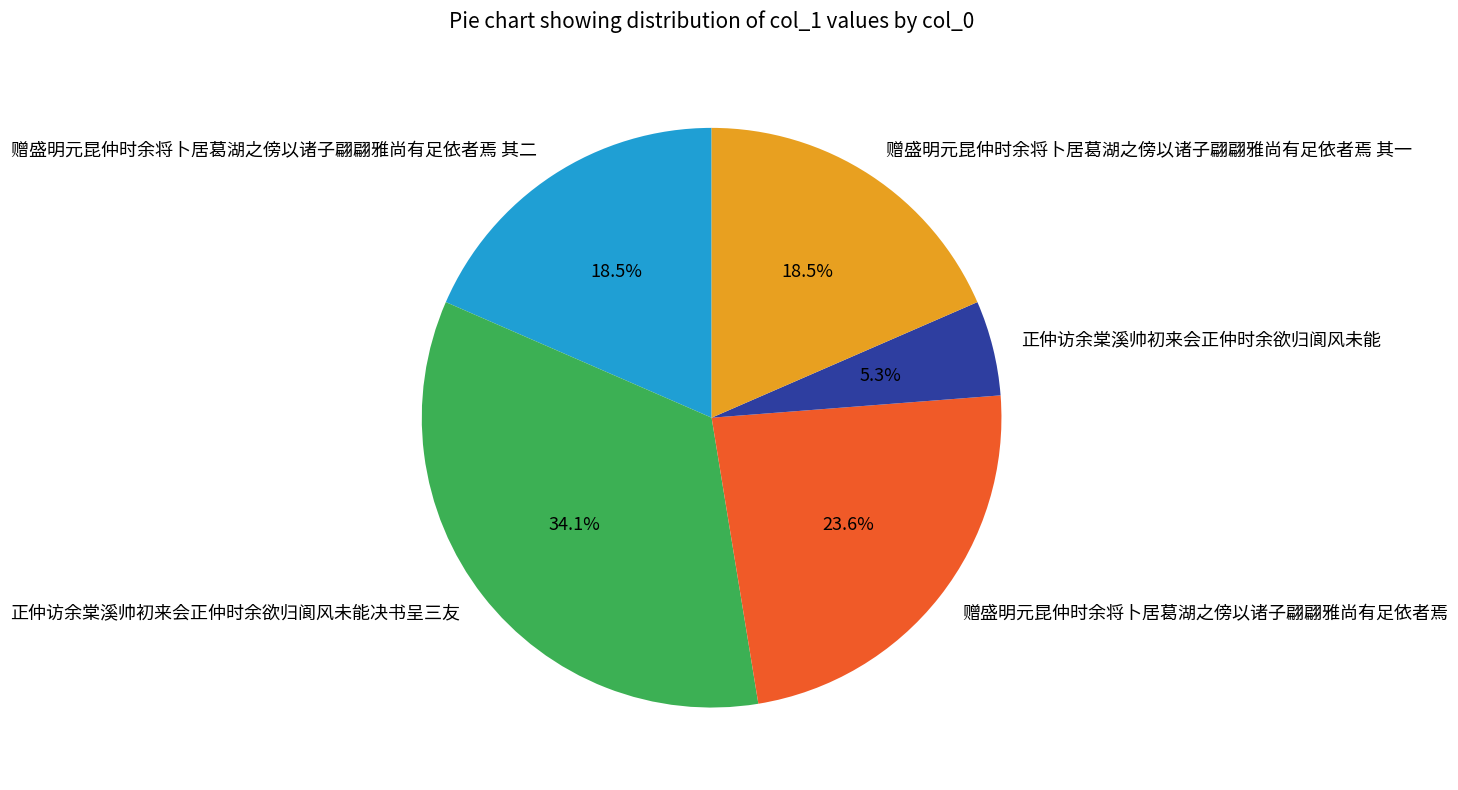

Count the number of slices in the pie.

5